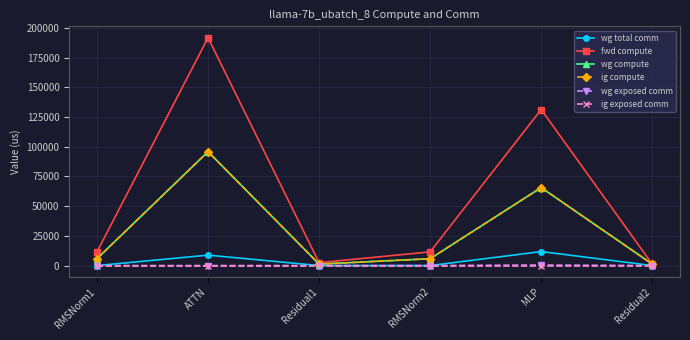

What is the label of the 3rd point from the left?

Residual1